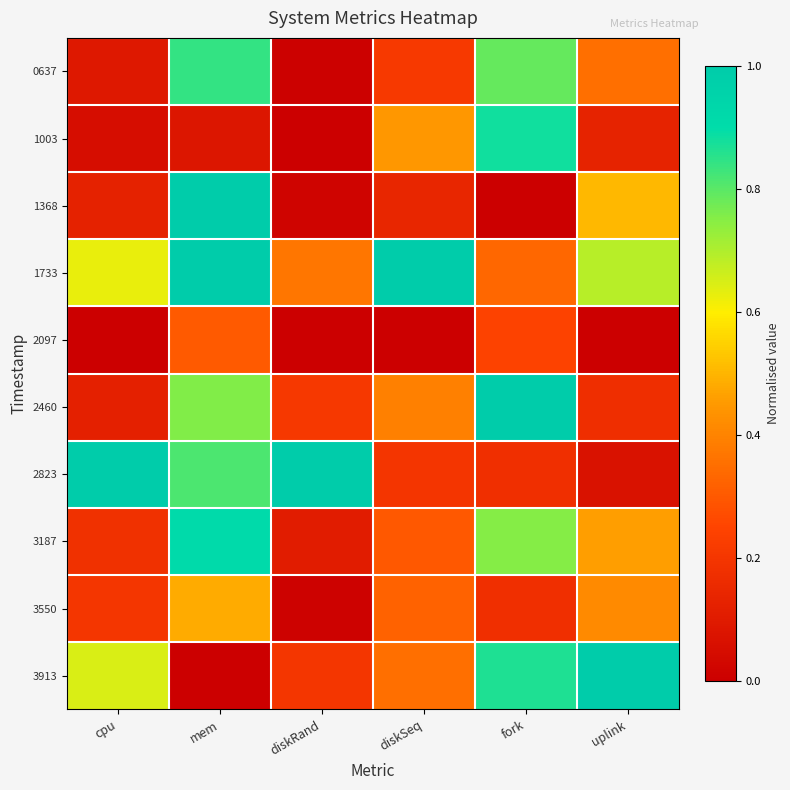

What is the difference between the highest and lowest values at diskSeq?

1.0